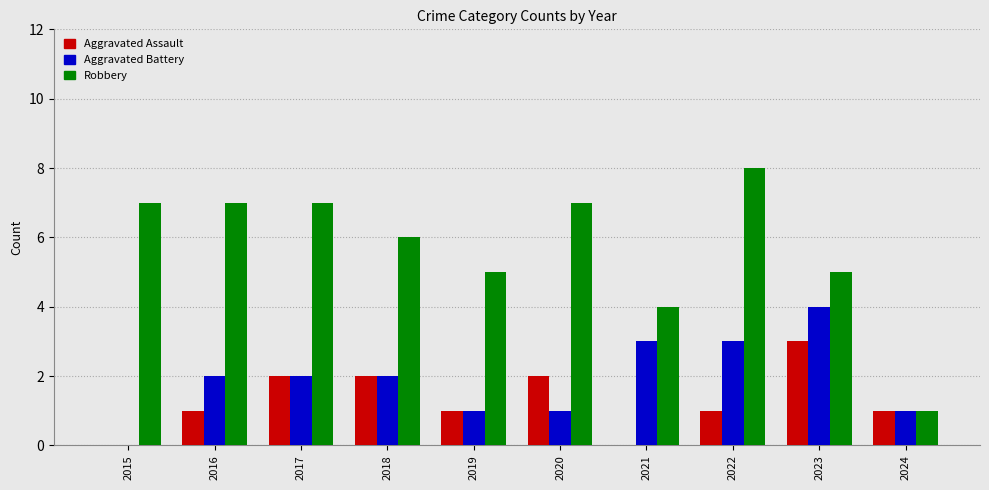

What is the approximate value of Aggravated Assault at 2023?

3